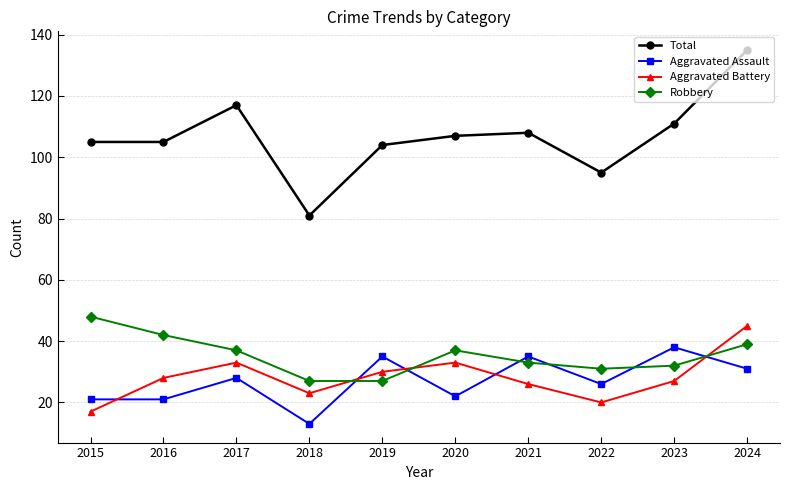

What is the highest value of the Aggravated Assault series?

38